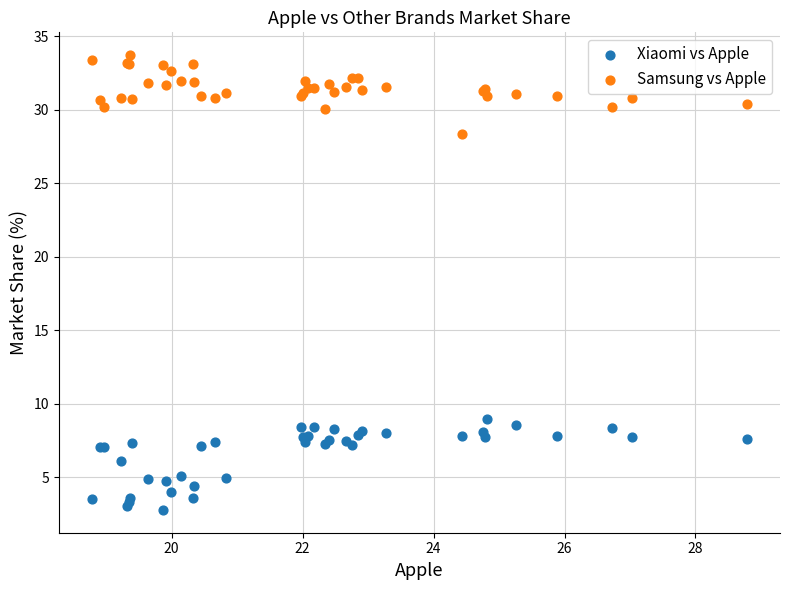

What is the X range (max minus min) for the scatter plot?

10.0